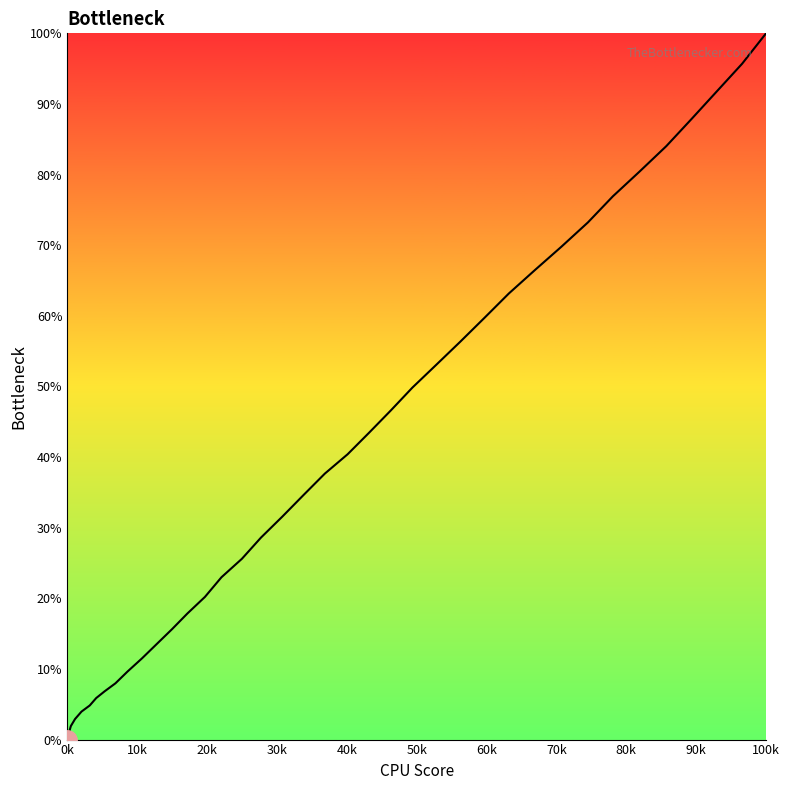

Is this an area chart (filled region under the line)?

No